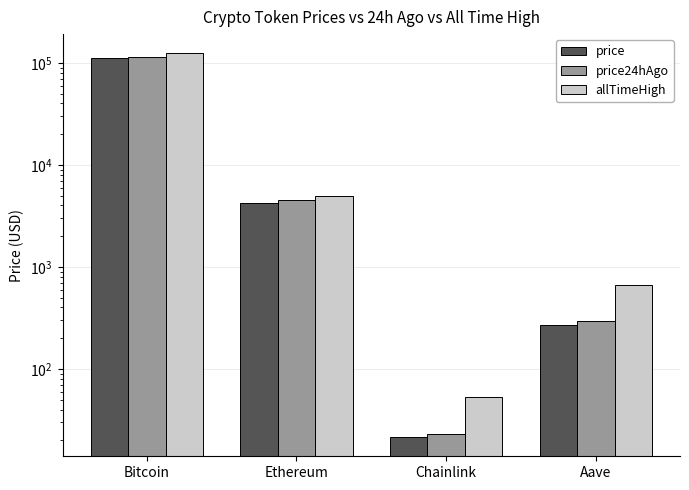

How many data points in allTimeHigh are above 4946?

2